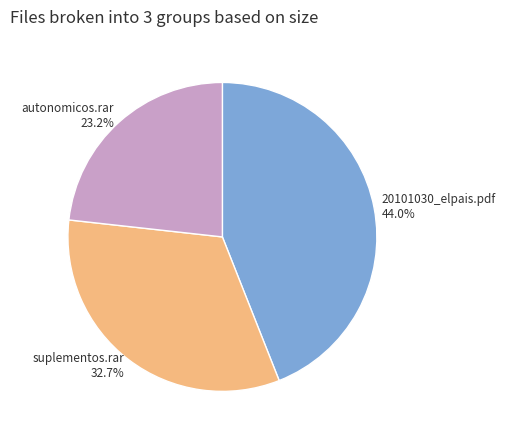

Approximately how many times larger is the value at suplementos.rar compared to 20101030_elpais.pdf?

0.7